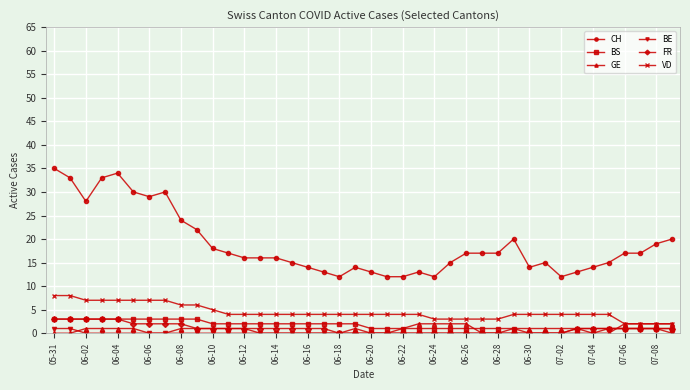

Reading right to left, transcribe all the data shown in this chart.

CH: 20	19	17	17	15	14	13	12	15	14	20	17	17	17	15	12	13	12	12	13	14	12	13	14	15	16	16	16	17	18	22	24	30	29	30	34	33	28	33	35
BS: 1	1	1	1	1	0	0	0	0	0	1	1	1	1	1	1	1	1	1	1	2	2	2	2	2	2	2	2	2	2	3	3	3	3	3	3	3	3	3	3
GE: 2	2	2	2	0	0	1	1	1	1	1	0	0	2	2	2	2	1	0	0	1	0	0	0	0	0	0	1	1	1	1	1	0	0	1	1	1	1	0	0
BE: 0	1	1	1	1	1	1	0	0	0	0	0	0	0	0	0	0	0	0	0	0	0	0	0	0	0	0	0	0	0	0	0	0	0	0	0	0	0	1	1
FR: 1	1	1	1	1	1	1	0	0	0	0	0	0	0	0	0	0	0	0	0	0	0	1	1	1	1	1	1	1	1	1	2	2	2	2	3	3	3	3	3
VD: 2	2	2	2	4	4	4	4	4	4	4	3	3	3	3	3	4	4	4	4	4	4	4	4	4	4	4	4	4	5	6	6	7	7	7	7	7	7	8	8